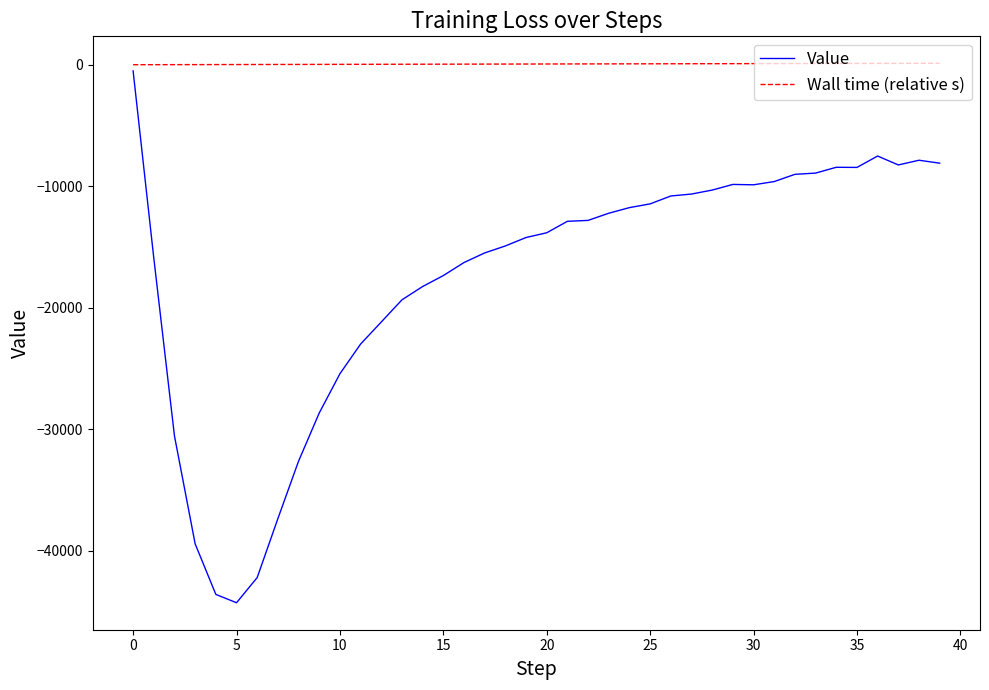

What is the difference between the maximum and minimum values in the Value series?

43779.1